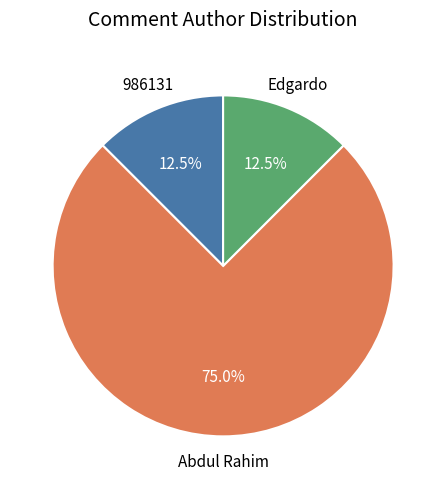

True or false: 986131 accounts for 7% of the total.

False